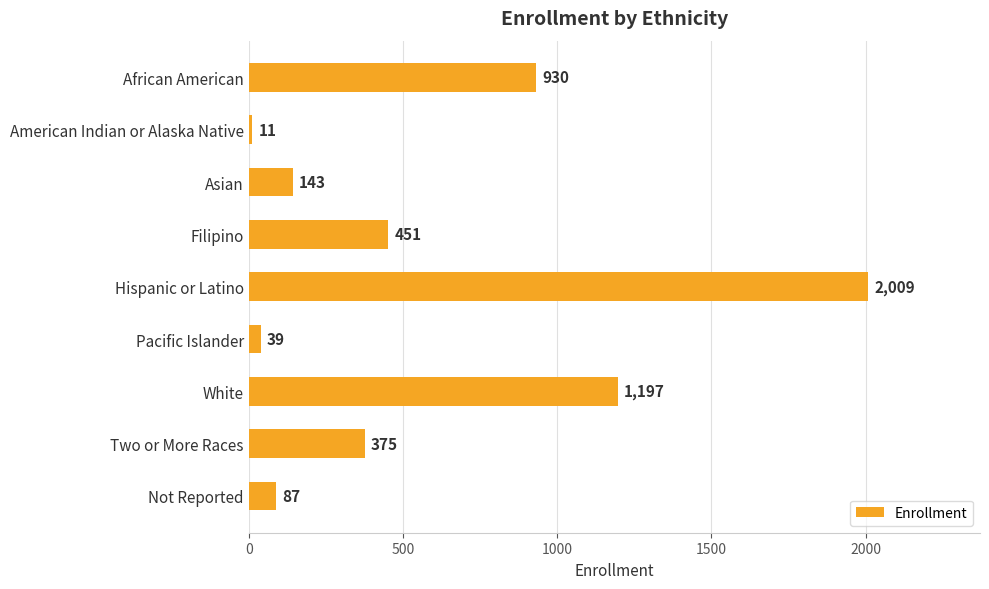

What value does the data have at Pacific Islander, to the nearest 10?

40